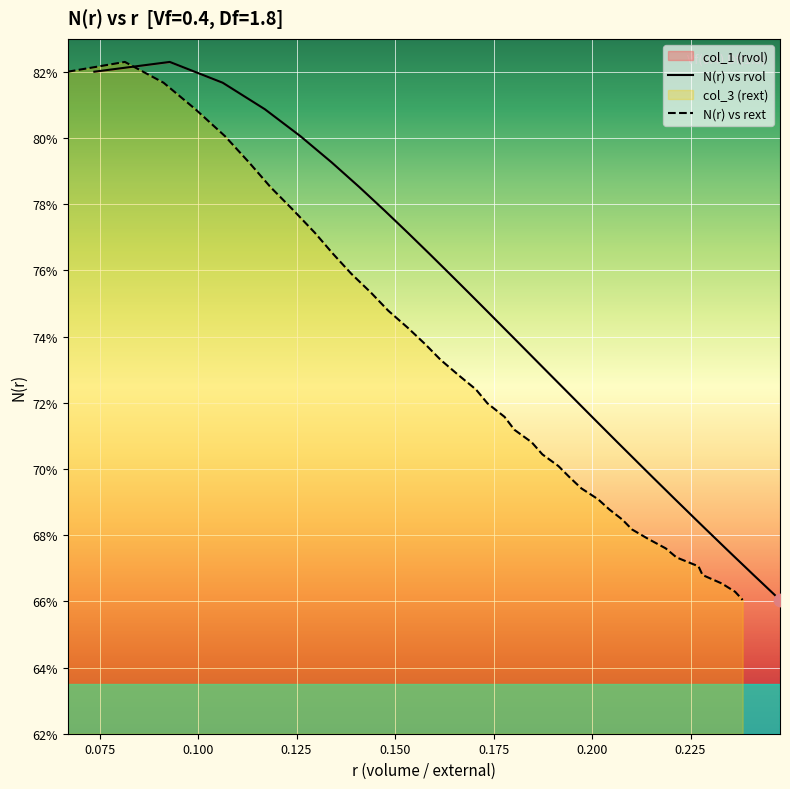

Which series contains the lowest Y value?

N(r) vs rvol